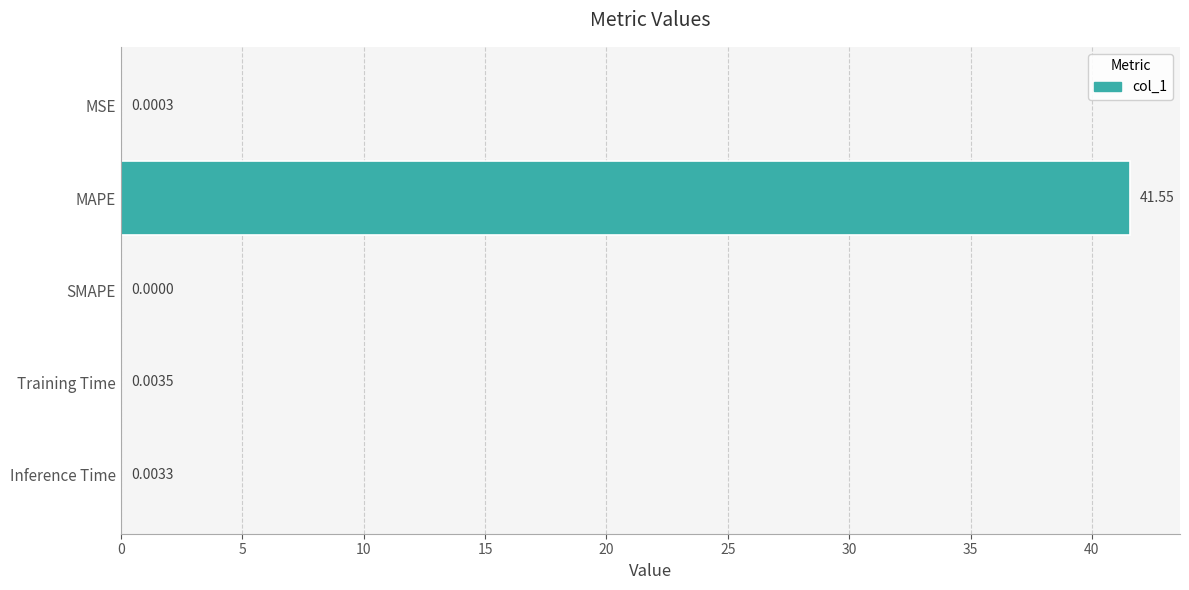

At which category does the chart reach its peak across all series?

MAPE